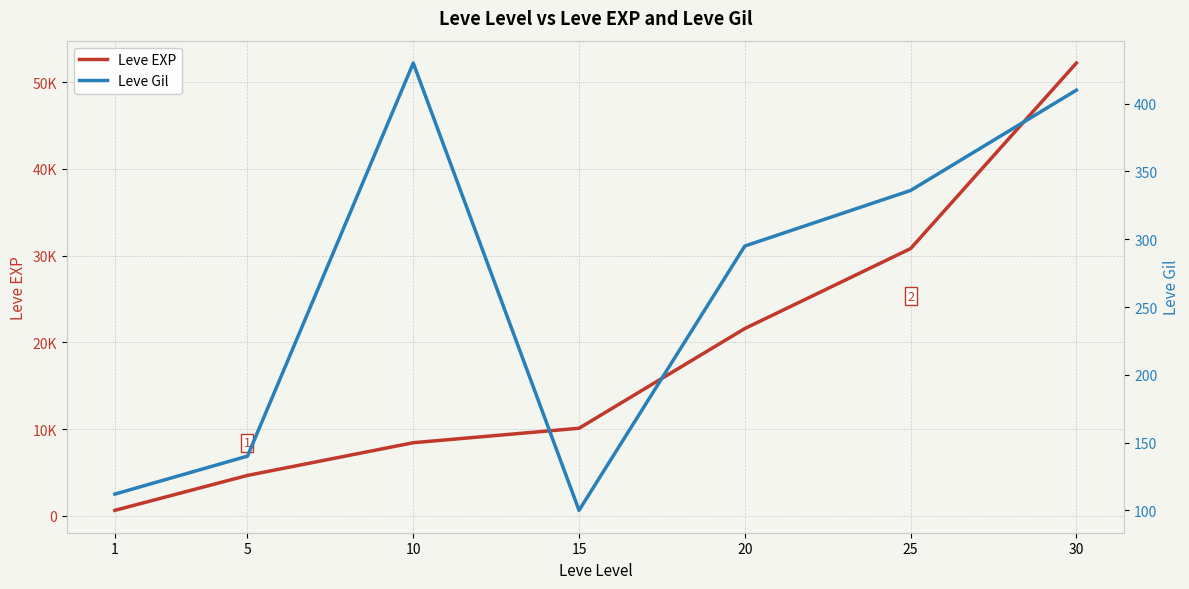

What is the total value across all series at 1?

742